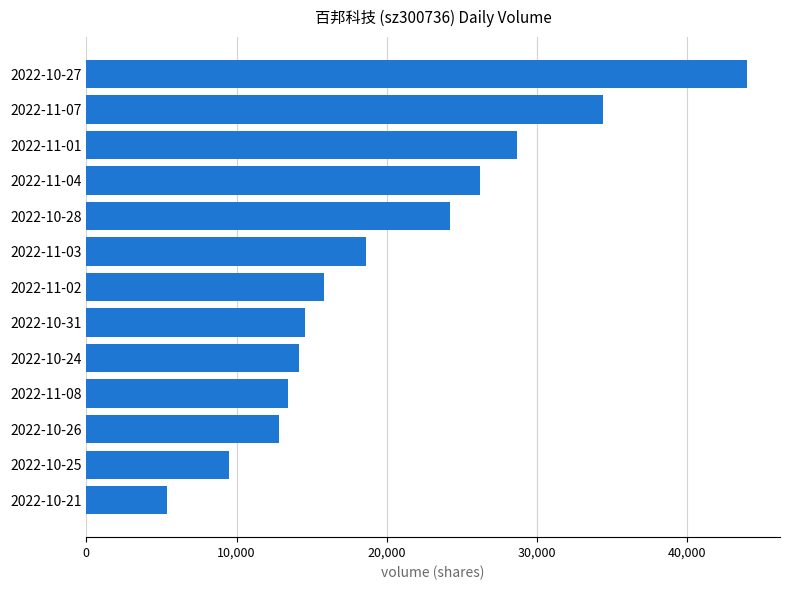

Where is the data nearest to the value 24687?

2022-10-28